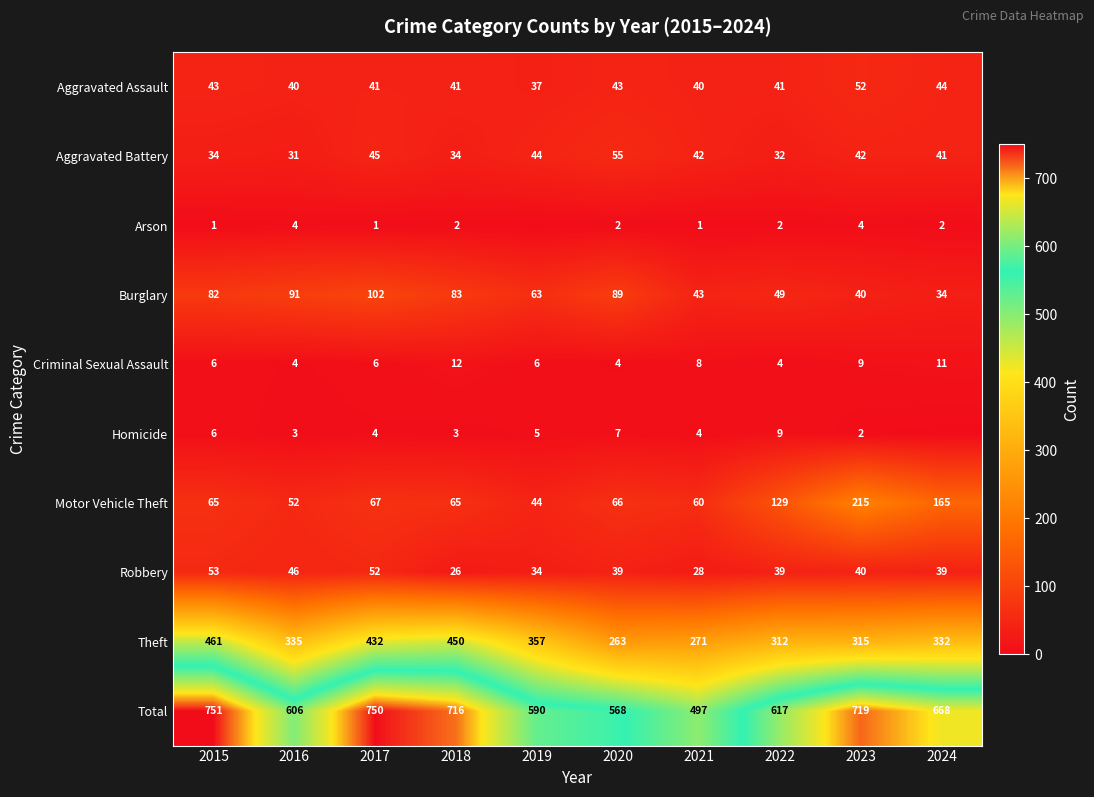

Is the value of Criminal Sexual Assault at 2018 greater than the value of Theft at 2020?

No